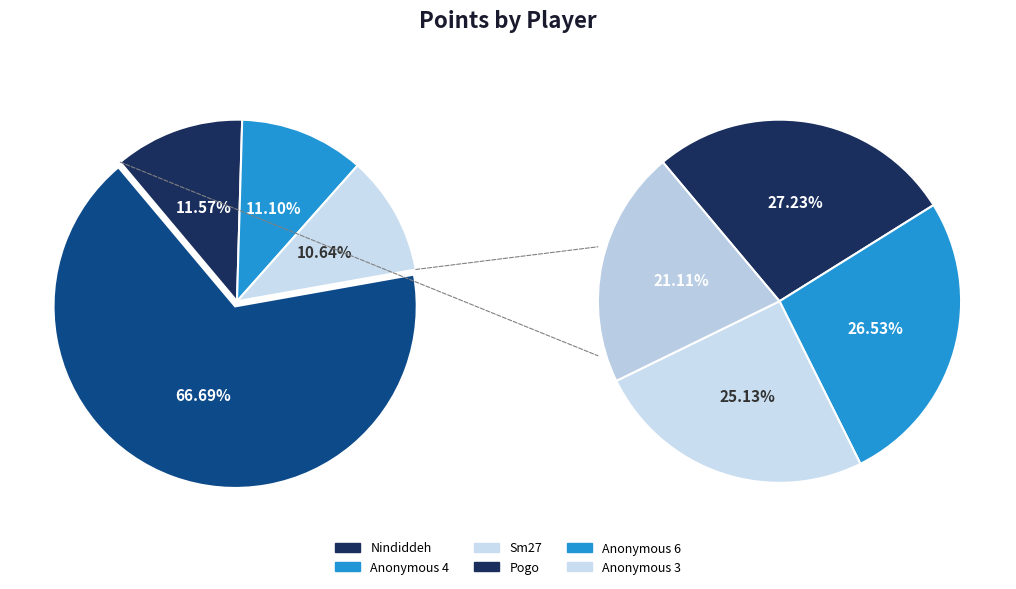

To the nearest percent, what is the difference between the largest and smallest slice percentages?

6%